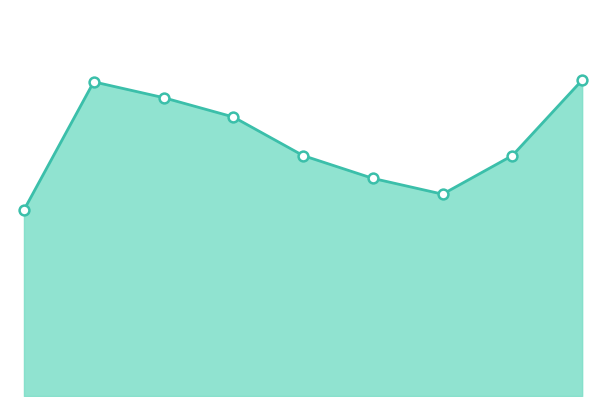

How many lines are shown in the chart?

1